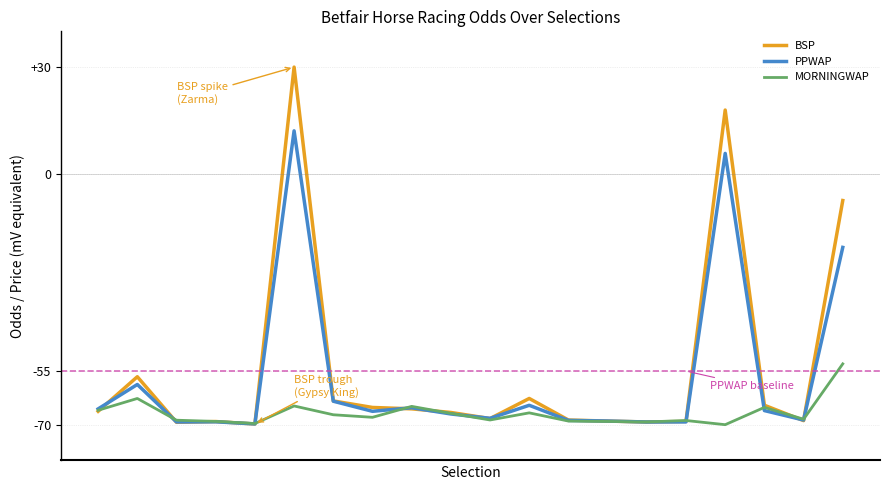

What is the lowest value of the PPWAP series?

-69.8